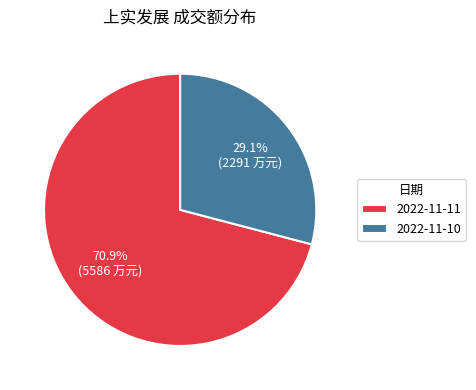

To the nearest percent, what is the difference between the largest and smallest slice percentages?

42%